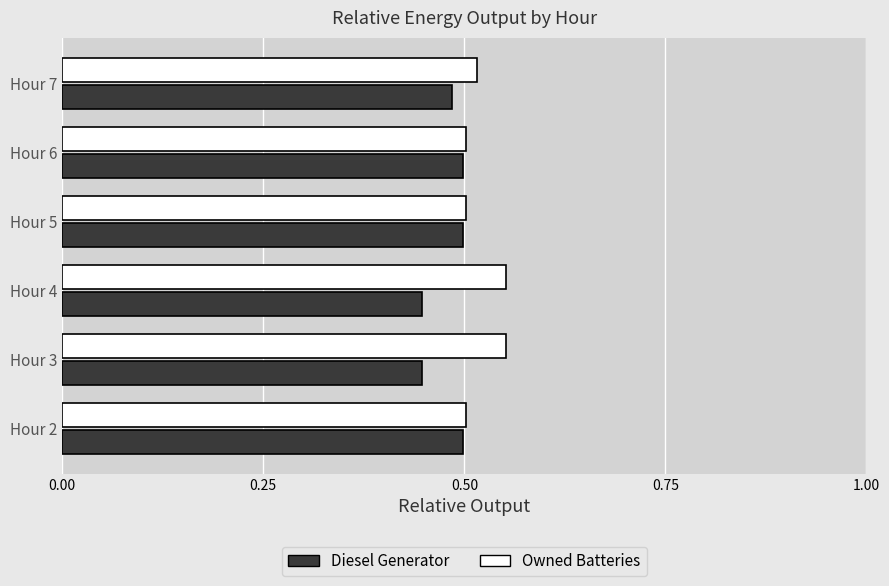

Count the number of data series in this chart.

2